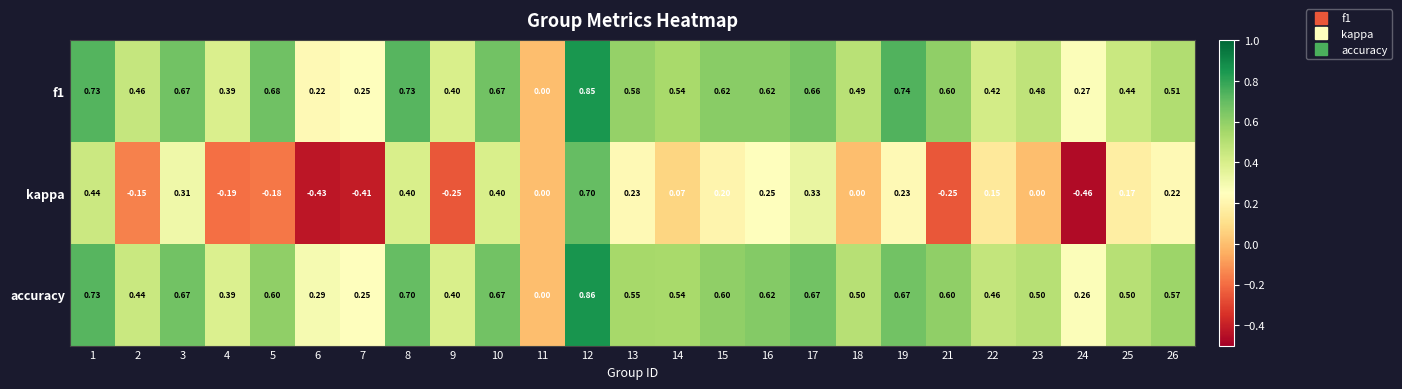

Which series has the widest spread of values?

kappa